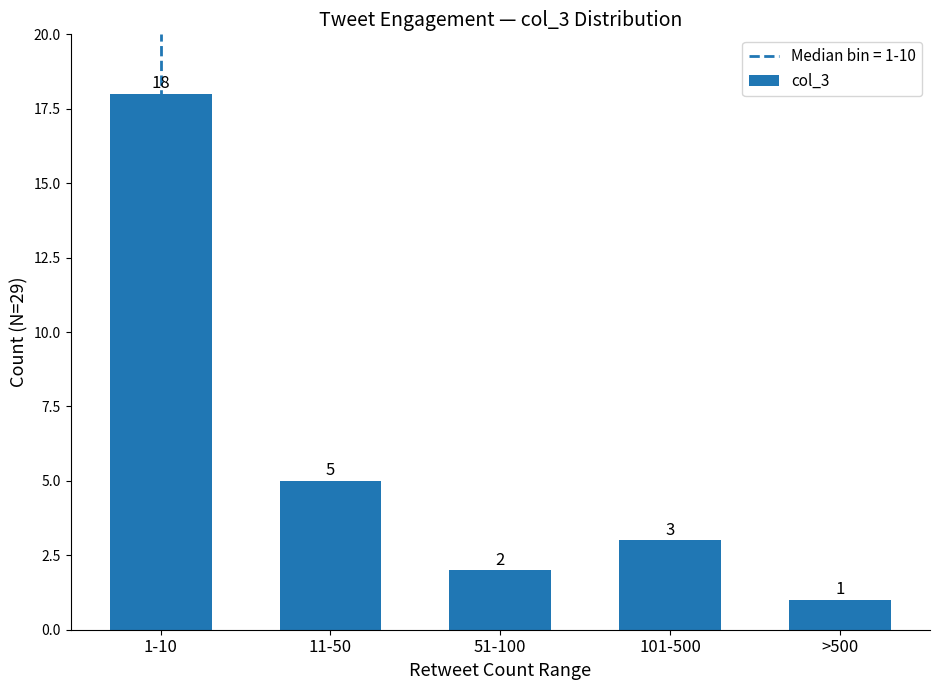

What is the sum of all values?

29